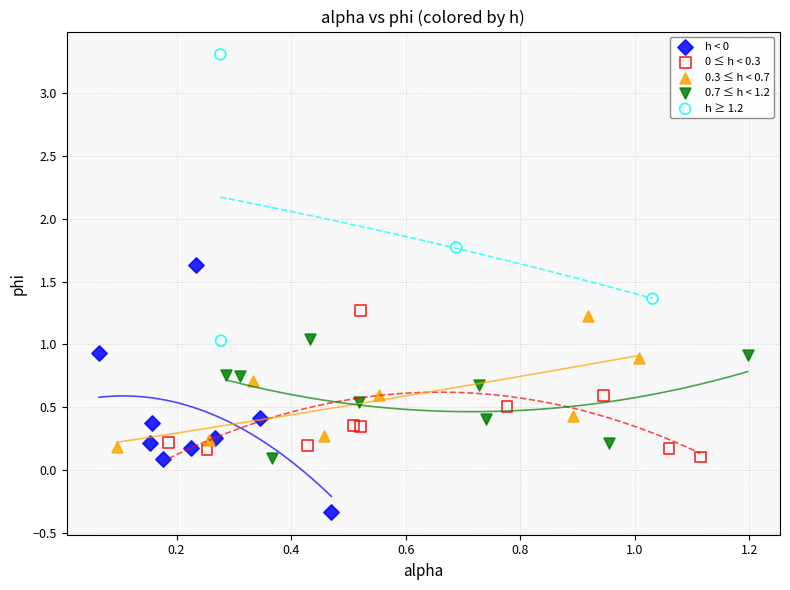

Which series has the largest Y range (max minus min)?

h ≥ 1.2